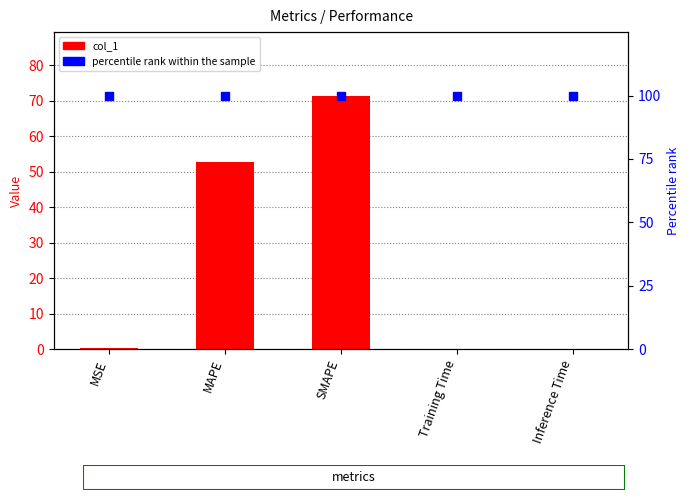

What are all the series names shown in the legend?

col_1, percentile rank within the sample